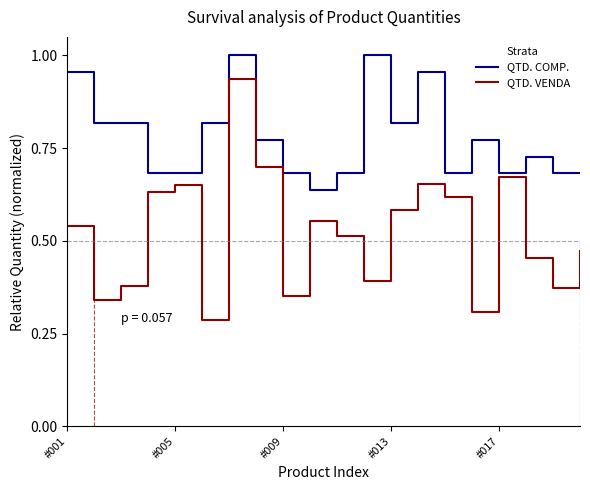

Where is QTD. VENDA nearest to the value 0?

5